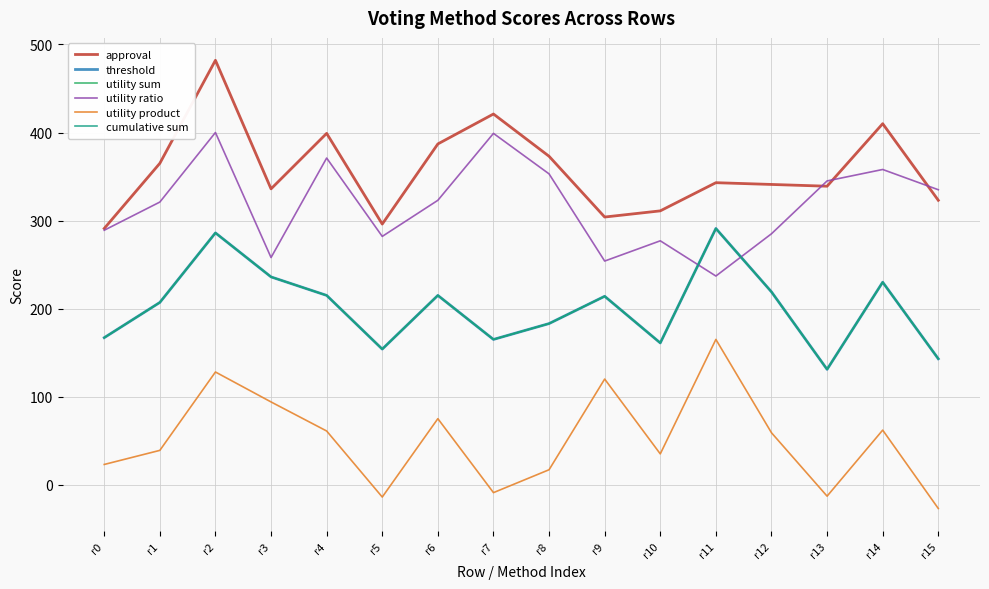

What is the minimum value shown in the chart?

-27